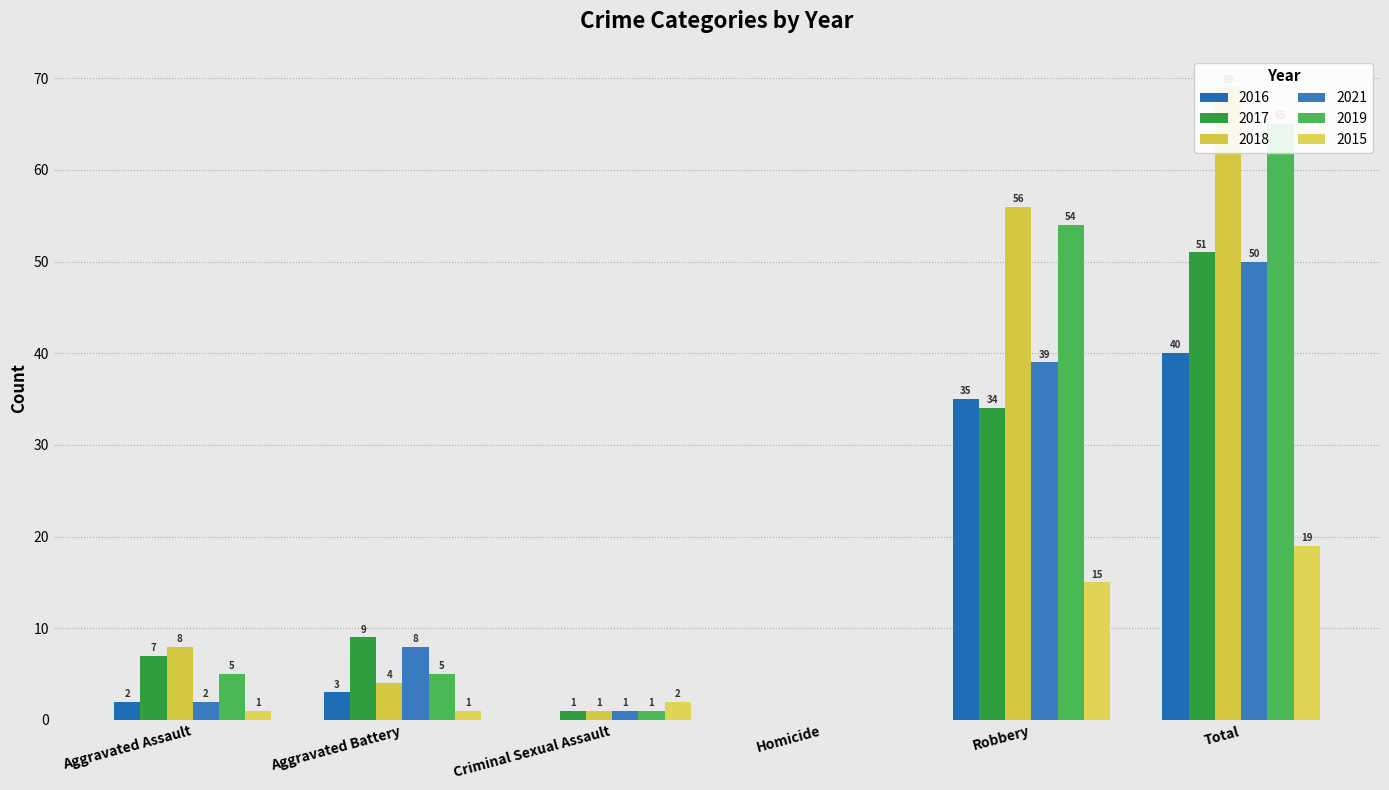

What is the label of the 1st bar from the right?

Total